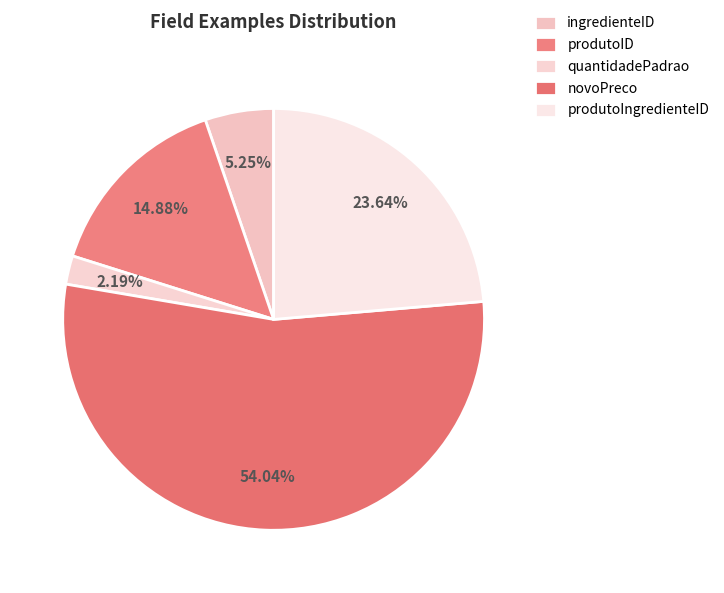

Count the number of slices in the pie.

5